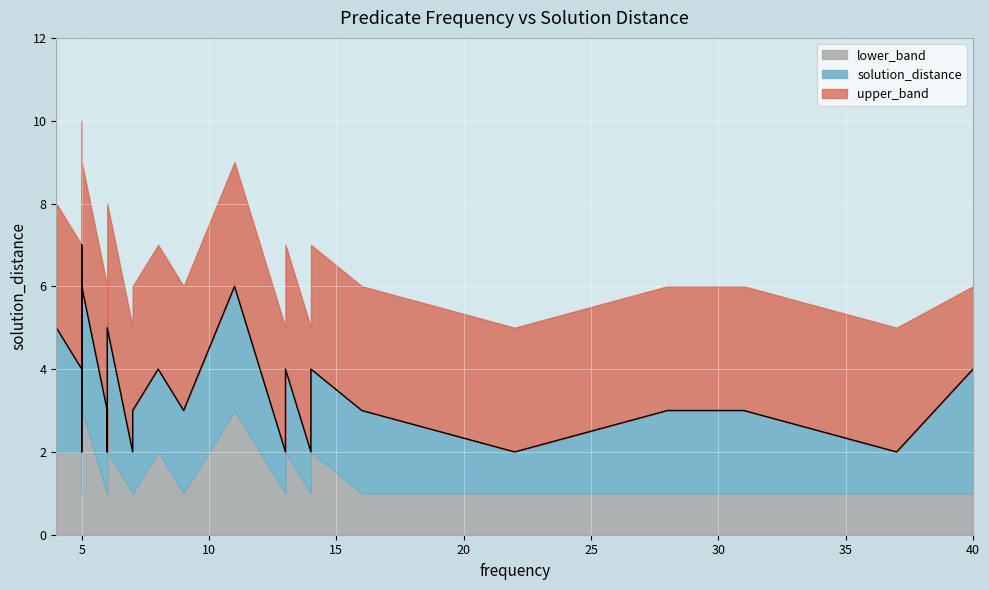

The solution_distance series shows 4 at 14. True or false?

True